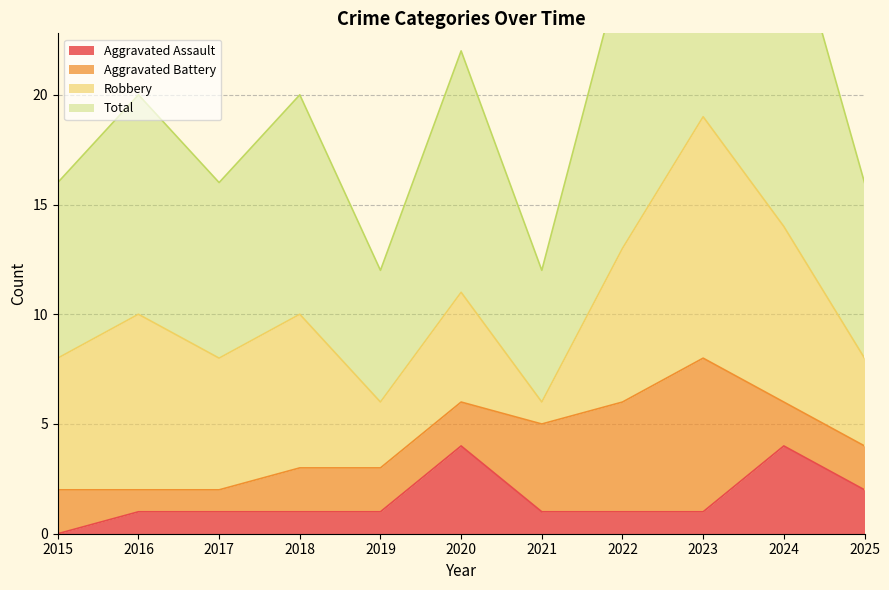

Which category has the lowest value in the Aggravated Assault series?

2015